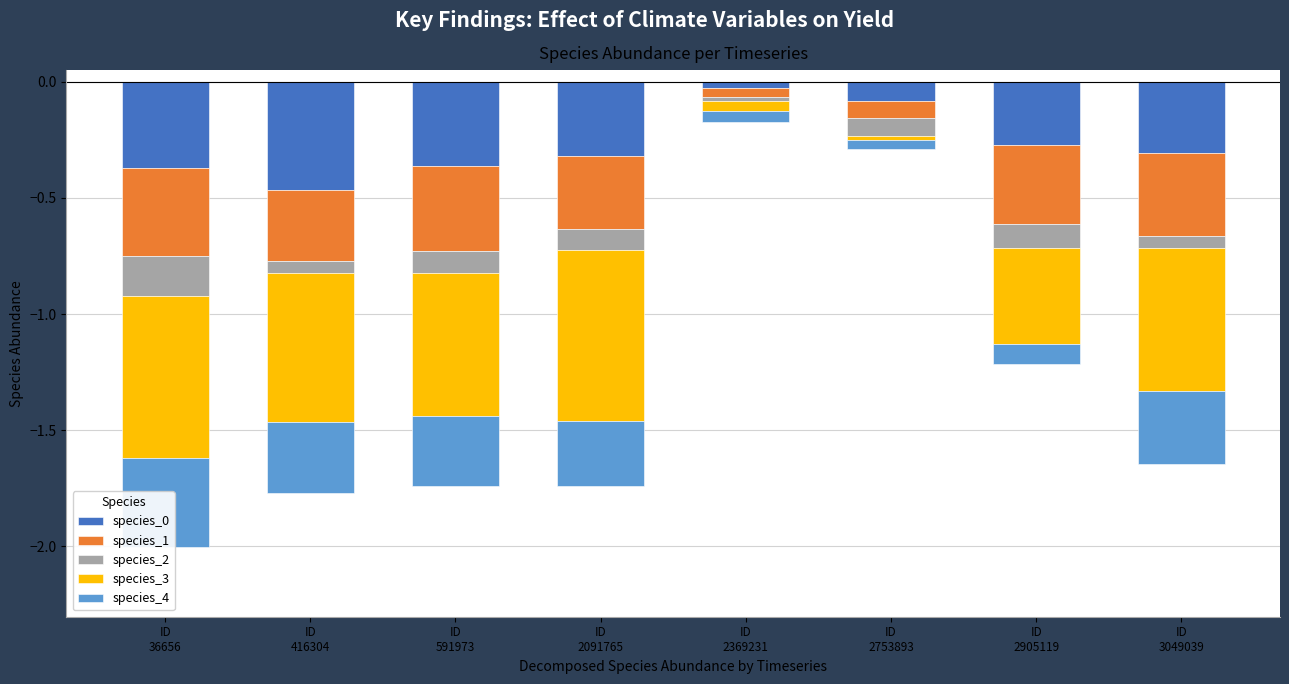

Which series has the largest range (max minus min)?

species_3